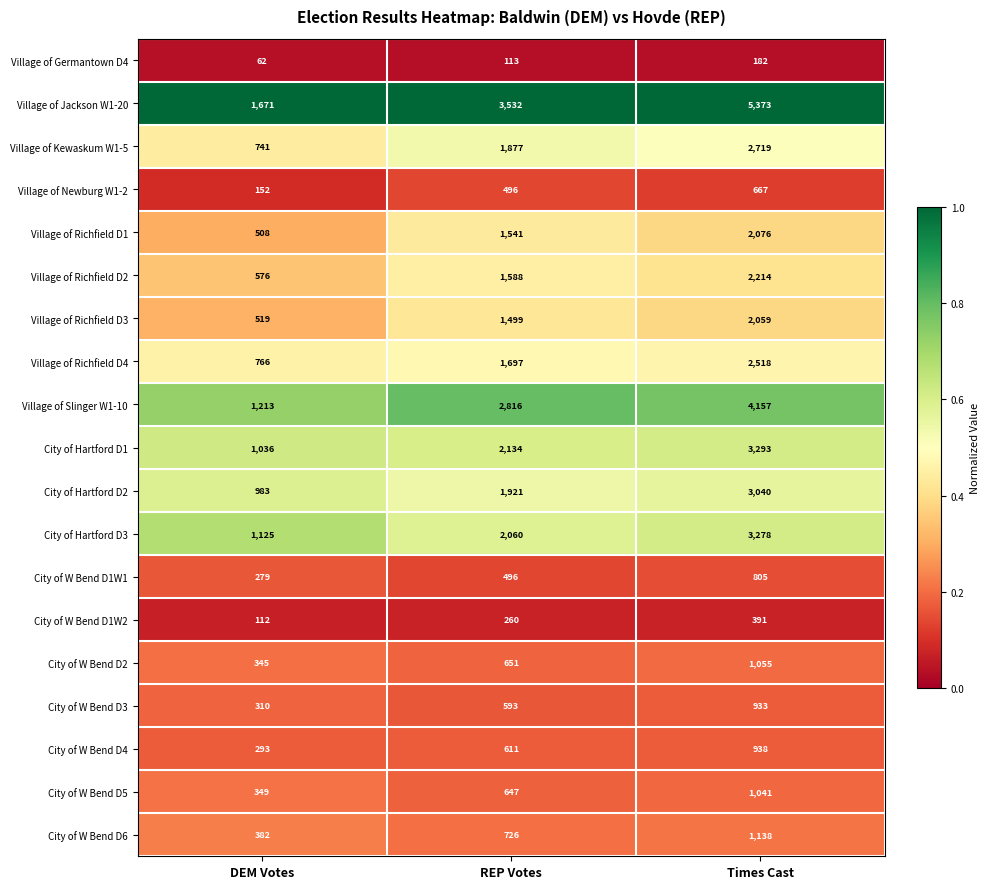

At which category is the sum across all series the highest?

Times Cast